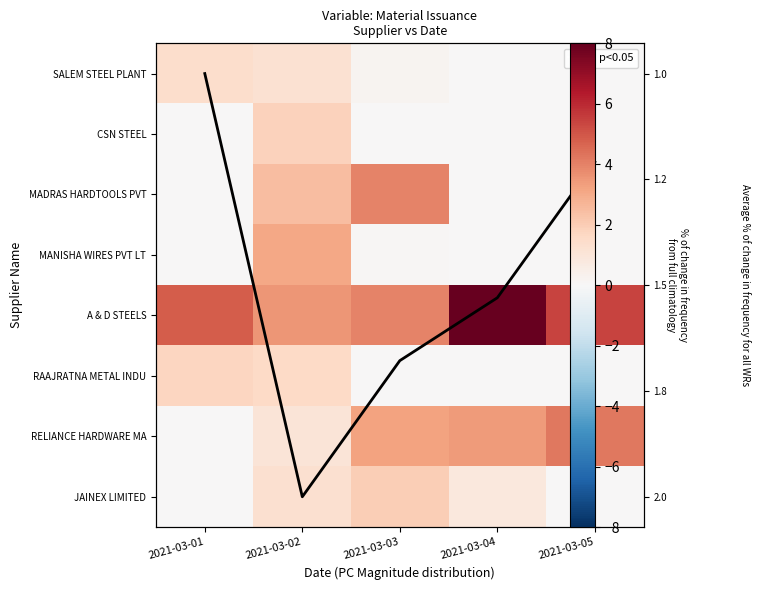

At which label does RELIANCE HARDWARE MA first exceed 3?

2021-03-03